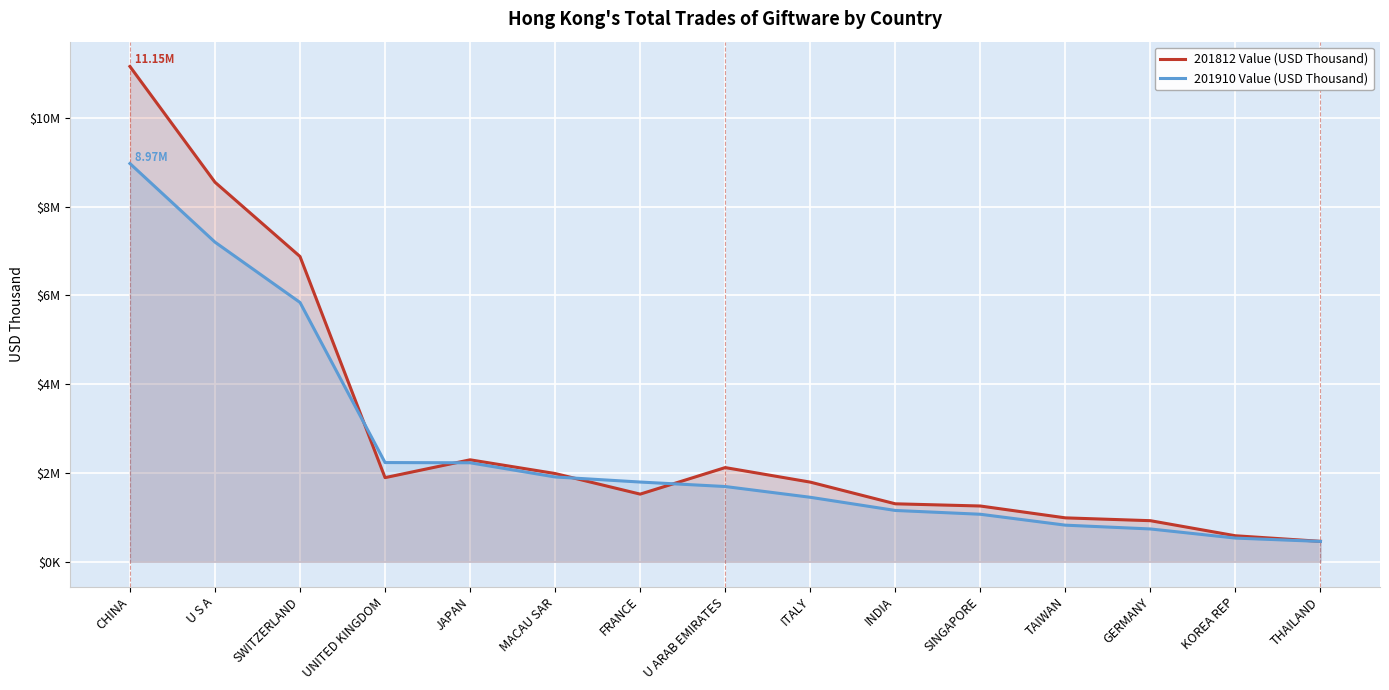

The value of 201812 Value (USD Thousand) at GERMANY is 925795.1. True or false?

True